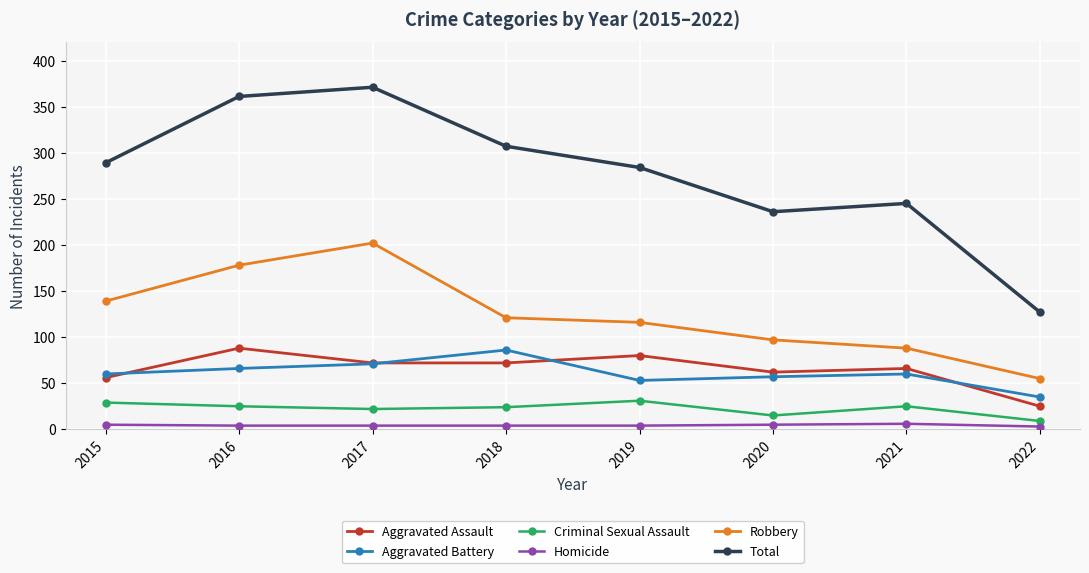

True or false: Criminal Sexual Assault has more than 0 interior local peaks.

True